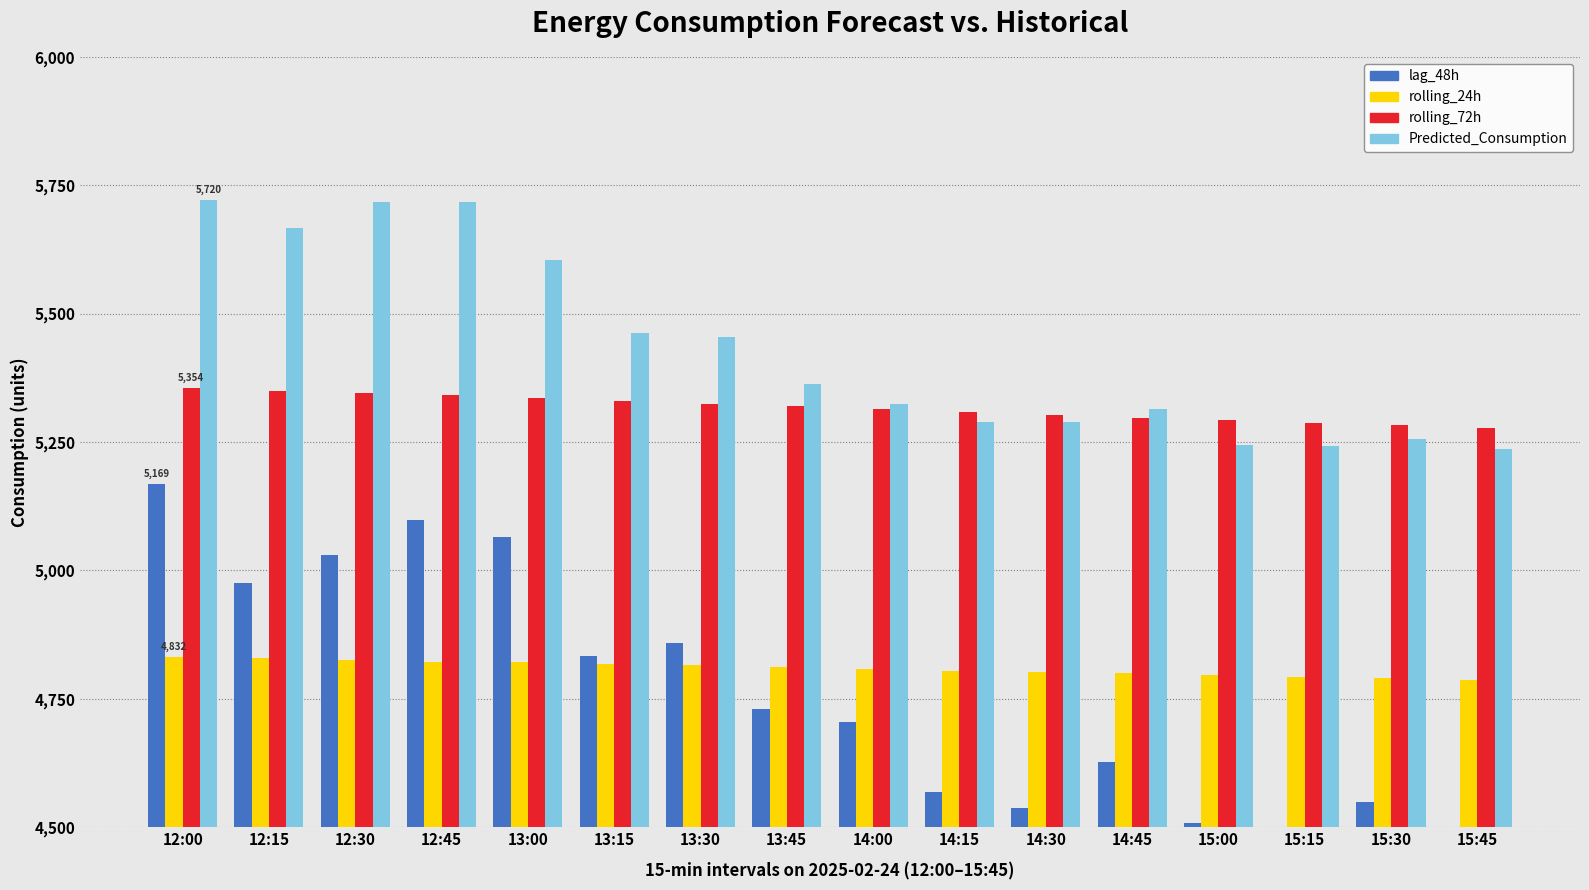

How many values in the rolling_72h series are below 5319?

8